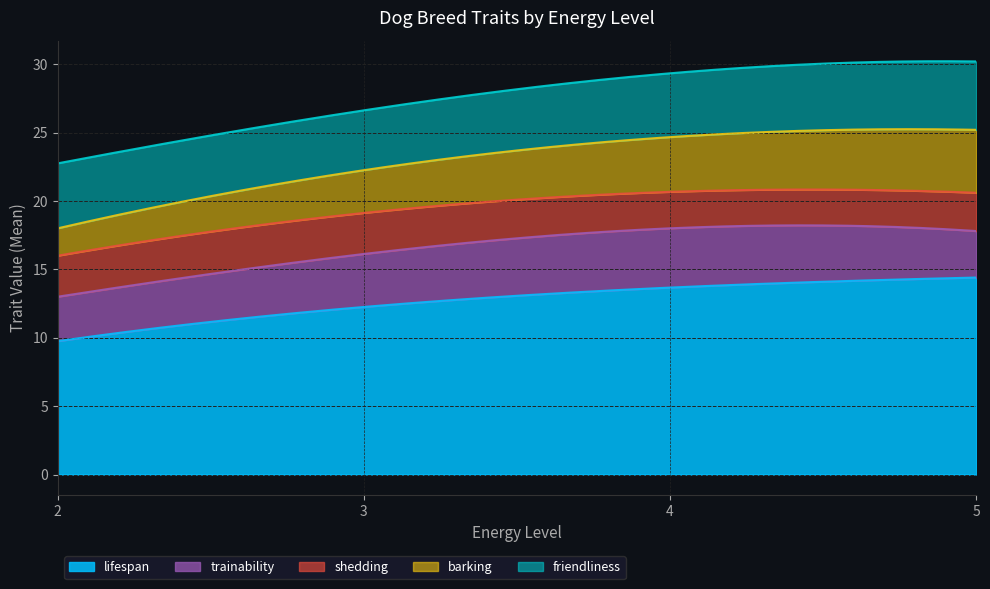

How many barking values are between 3 and 4?

12